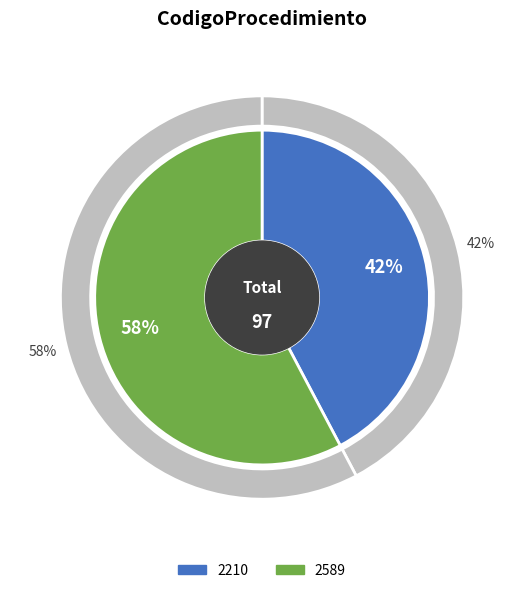

Which category has the smallest portion of the pie?

2210